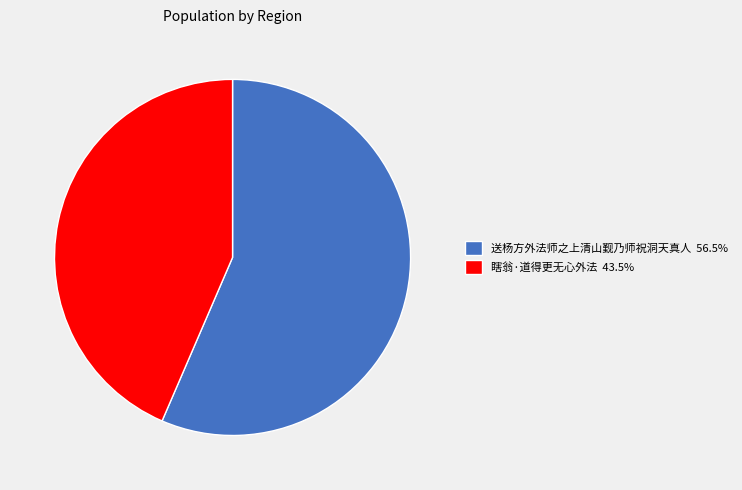

Does 送杨方外法师之上清山觐乃师祝洞天真人 56.5% represent more than half of the total?

Yes